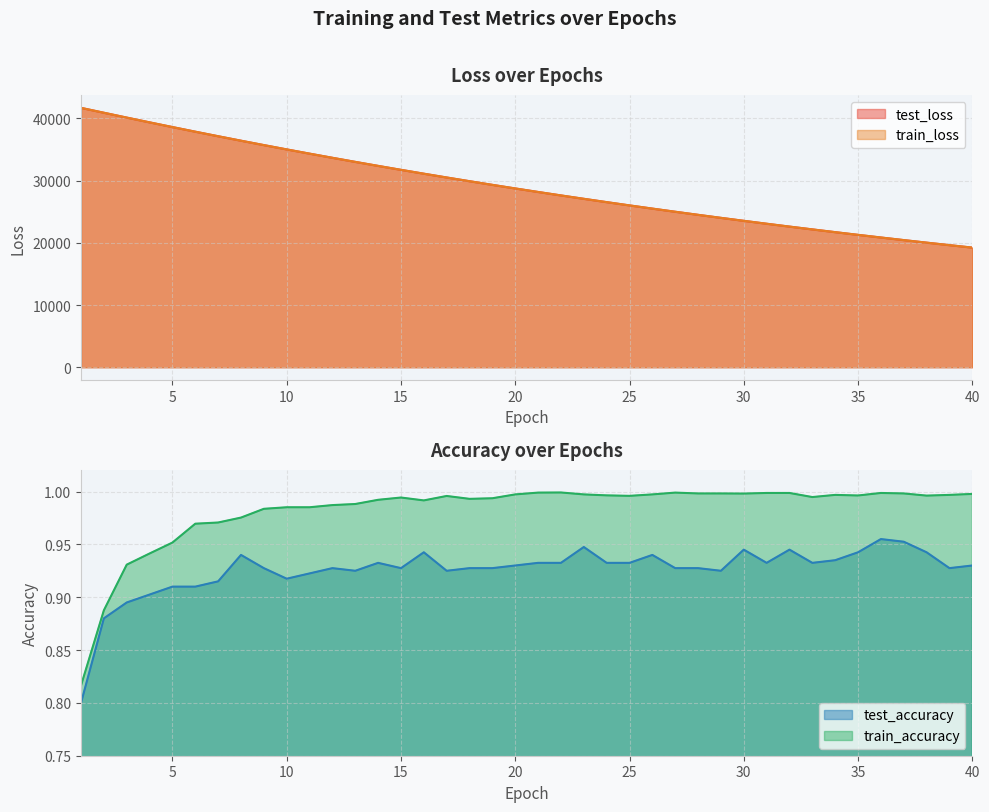

At which label does train_accuracy reach its minimum?

1